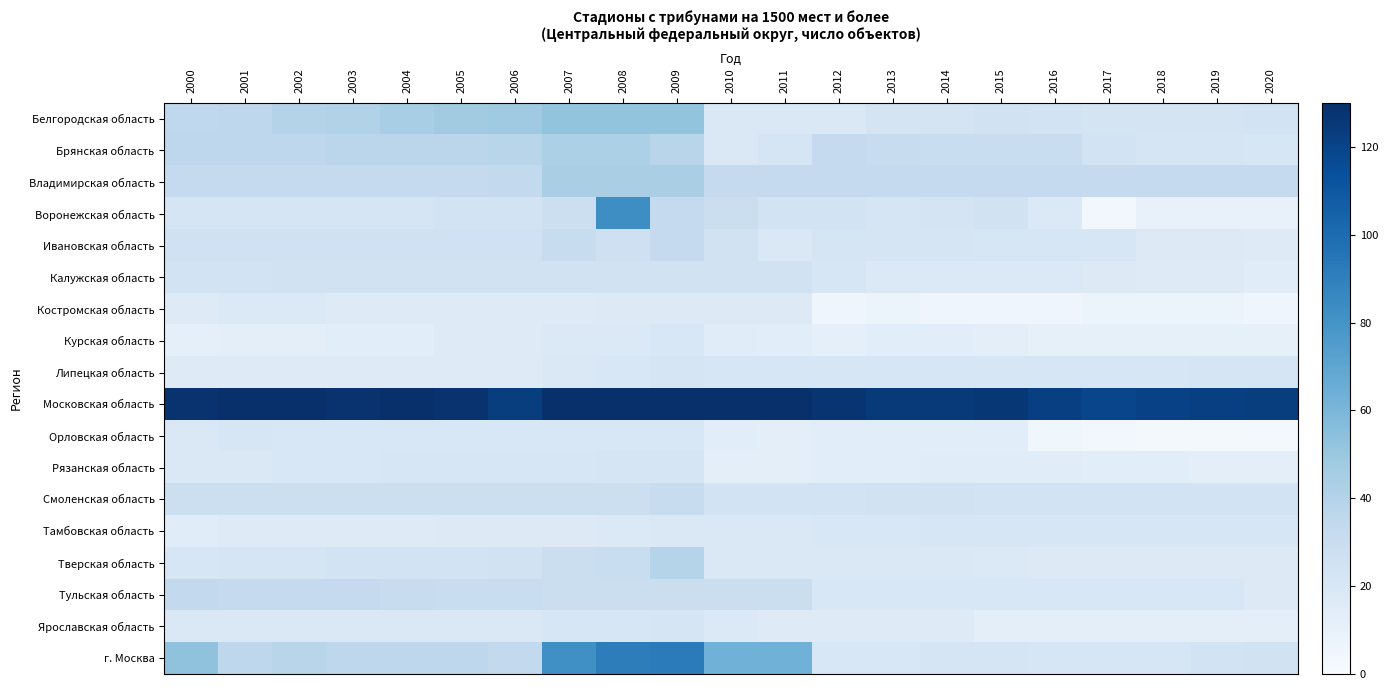

At 2008, list the series in order from smallest to largest.

Костромская область, Курская область, Тамбовская область, Липецкая область, Орловская область, Ярославская область, Рязанская область, Калужская область, Ивановская область, Смоленская область, Тульская область, Тверская область, Брянская область, Владимирская область, Белгородская область, Воронежская область, г. Москва, Московская область